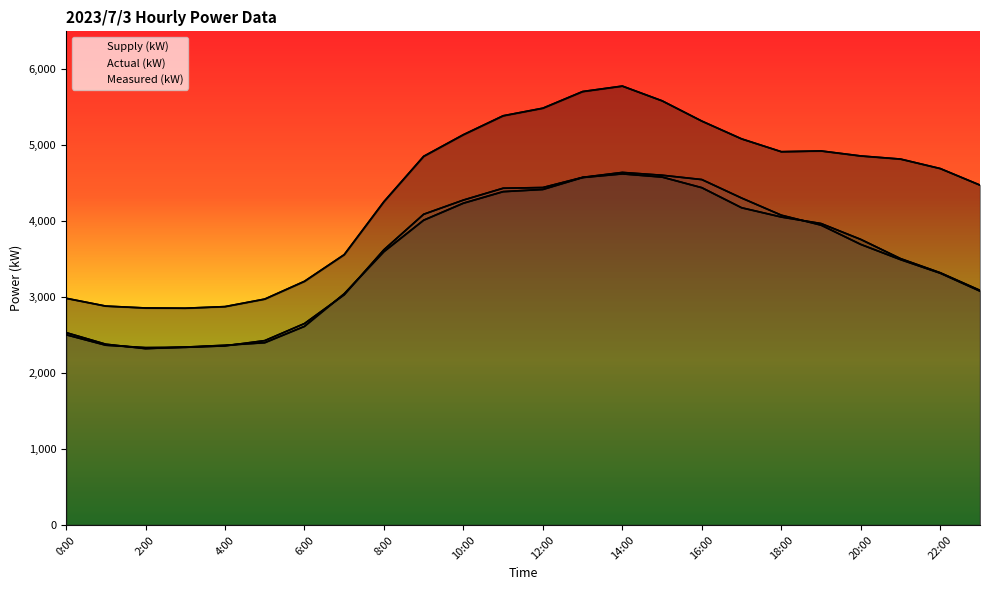

What position from the left is 16:00?

17